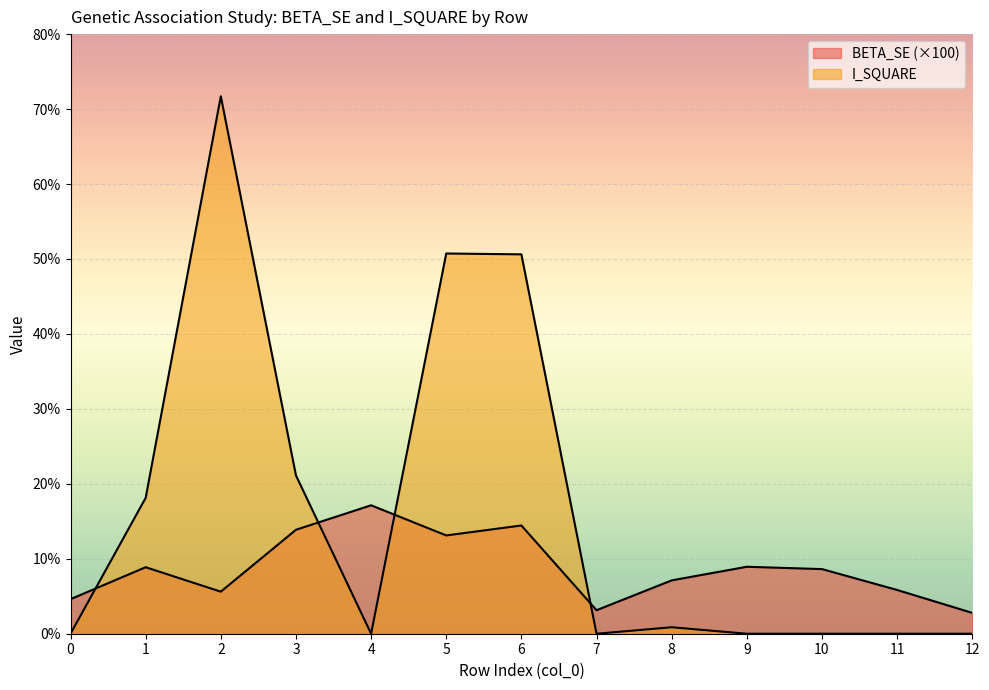

Does the chart display data point markers on the line(s)?

No